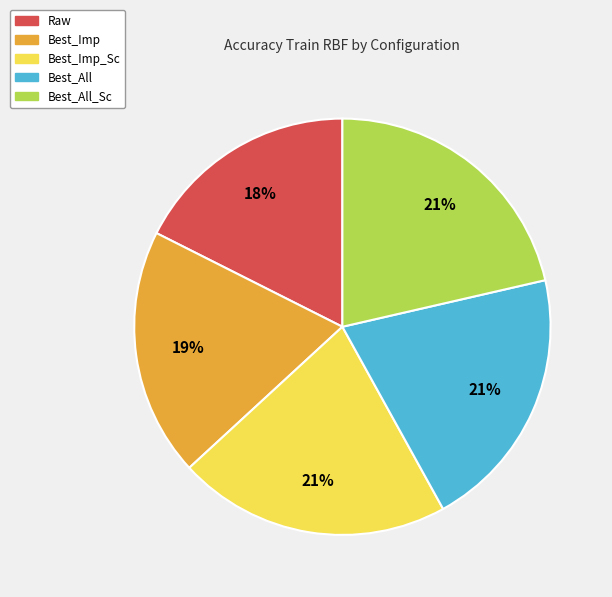

Is there a majority slice in this chart?

No